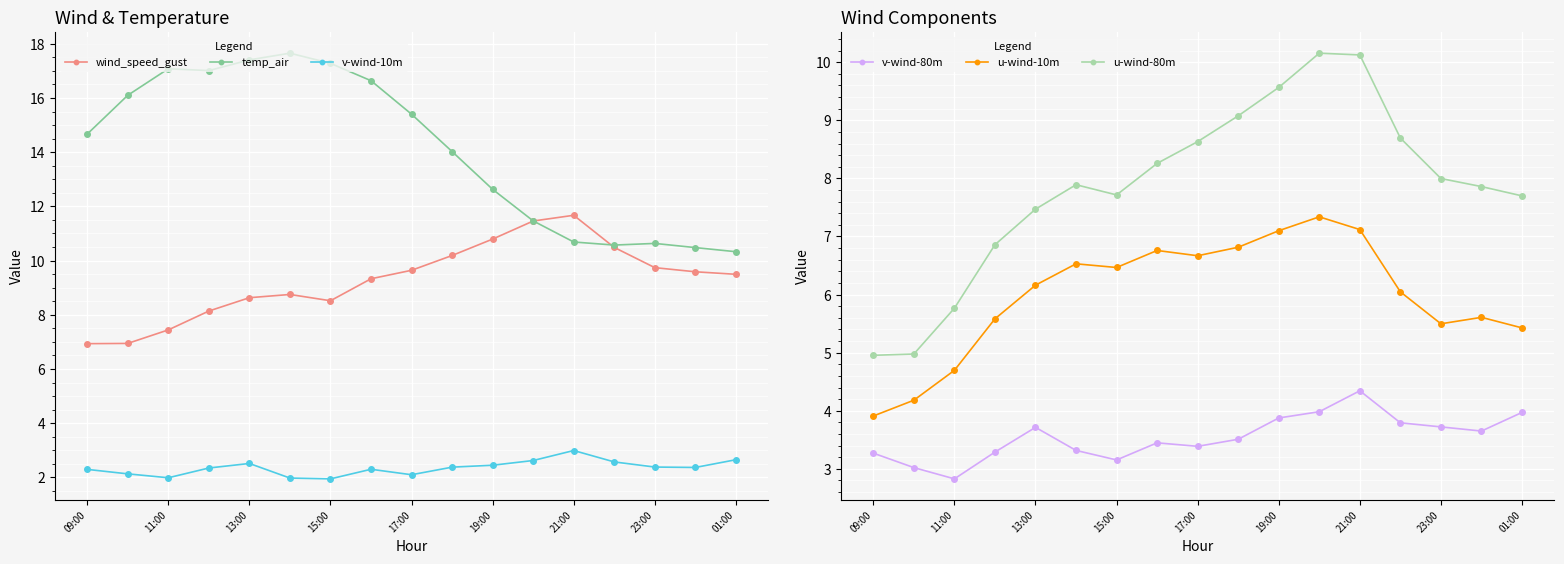

What is the sum of all temp_air values?

240.0